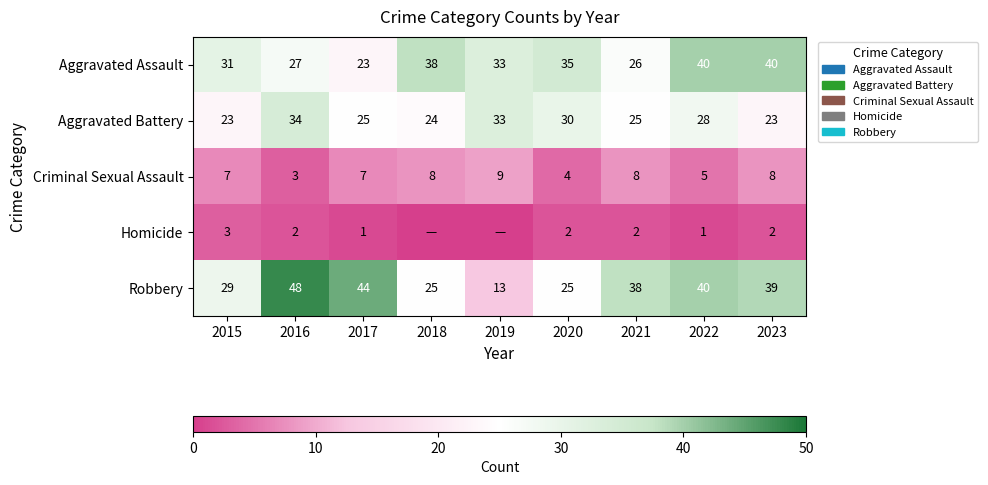

Rank the series at 2016 from highest to lowest value.

Robbery, Aggravated Battery, Aggravated Assault, Criminal Sexual Assault, Homicide